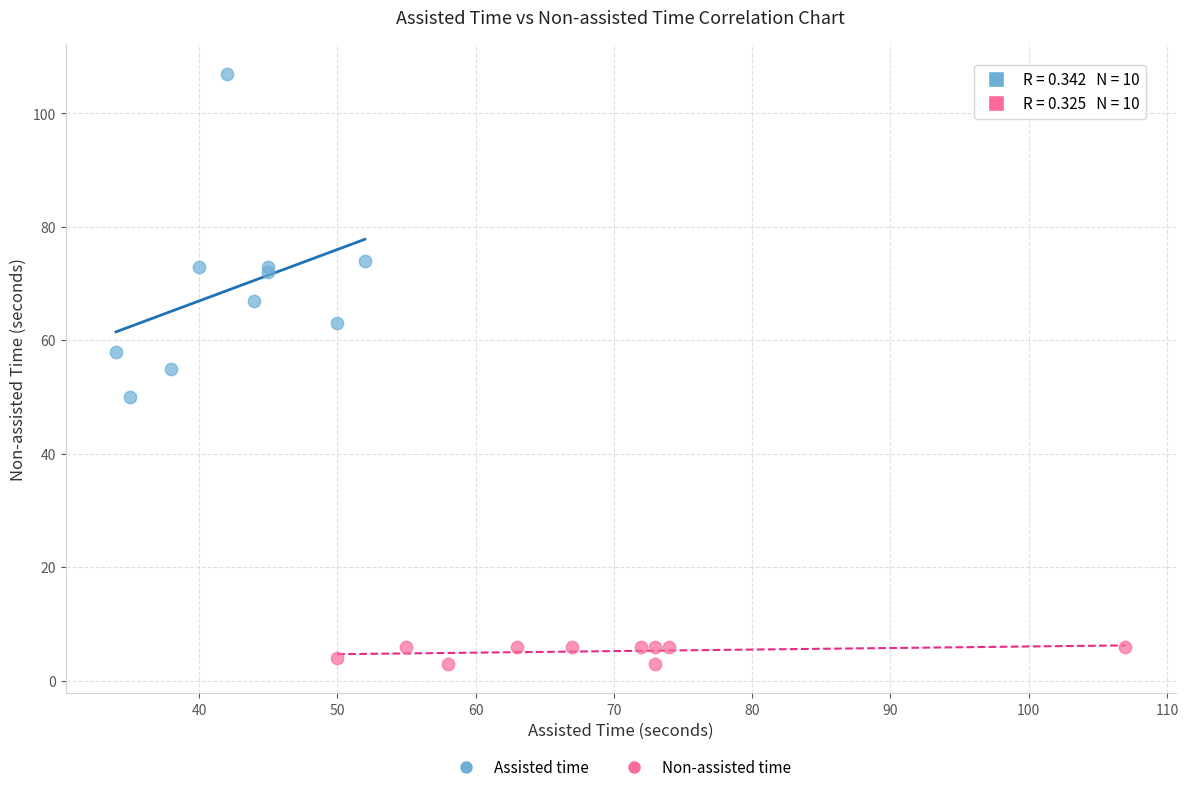

Which series has the largest Y range (max minus min)?

Assisted time